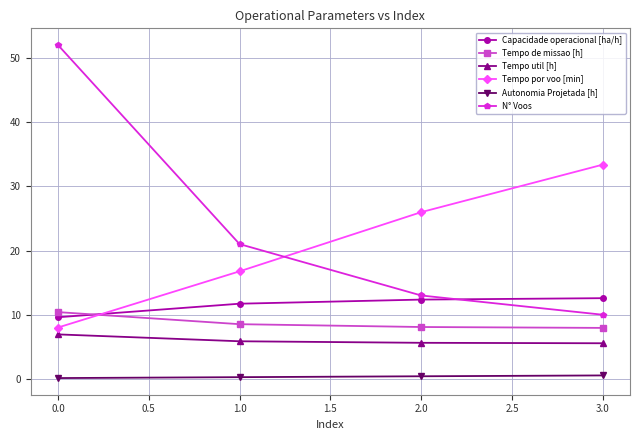

Is it true that Capacidade operacional [ha/h] equals 3.7 at 3.0?

False